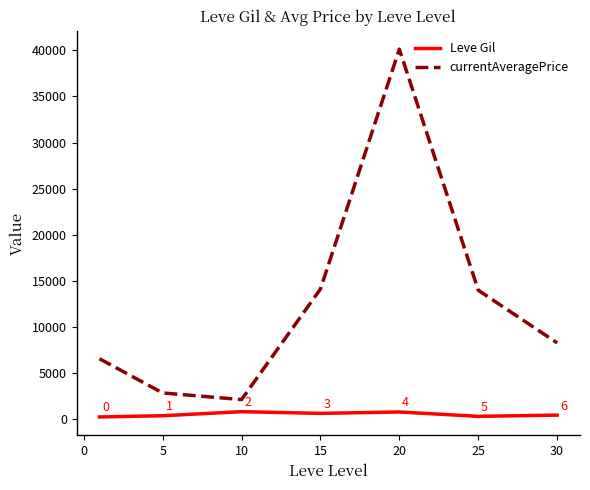

How many lines are shown in the chart?

2